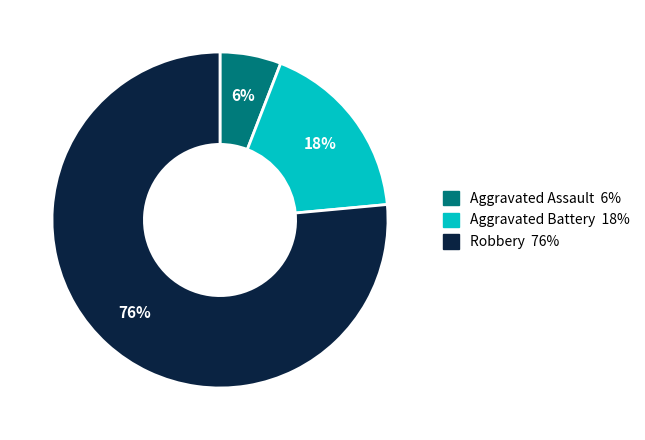

What is the smallest slice in the pie chart?

Aggravated Assault